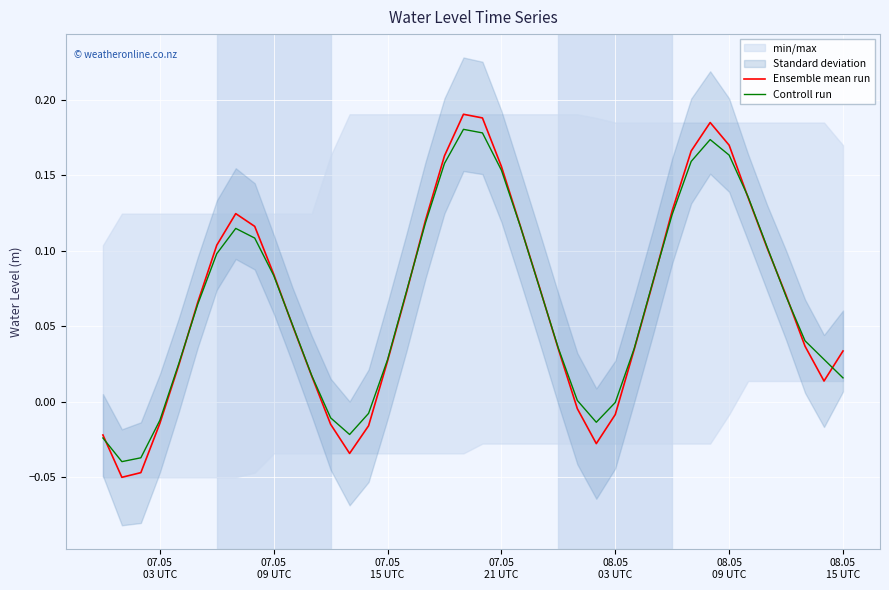

How many lines are shown in the chart?

2